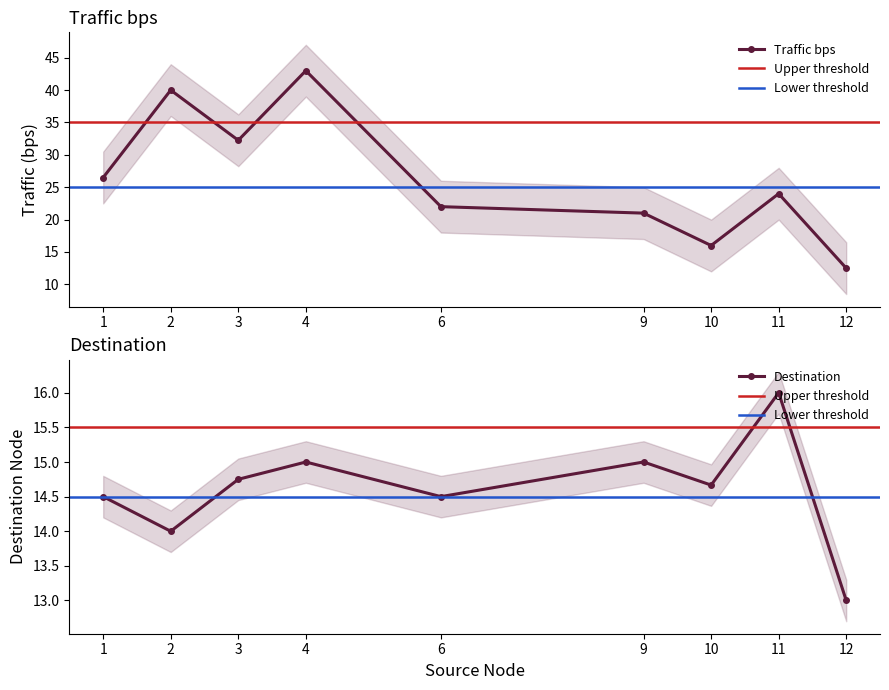

Does the chart display data point markers on the line(s)?

Yes